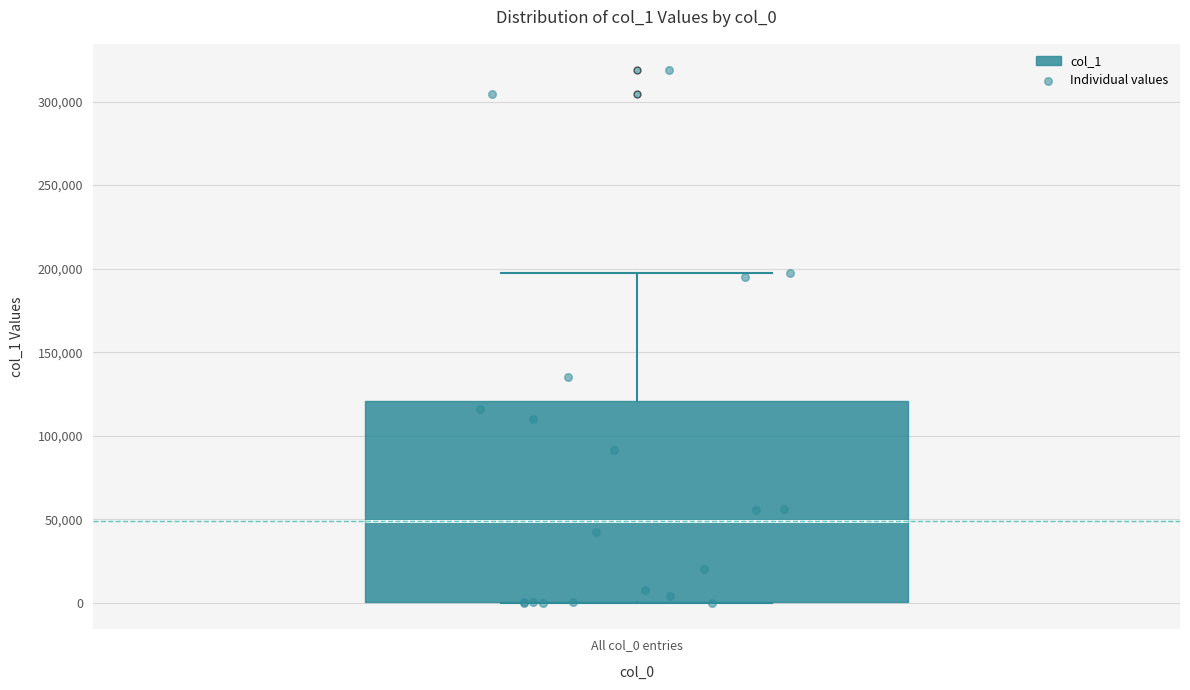

Read this box plot against the y-axis: the position of the median line, the range covered by the box, and the ends of both whiskers. The values are not printed on the chart, so give them approximately, as read against the axis.

median 50000, box 0 to 120000, whiskers 0 to 195000